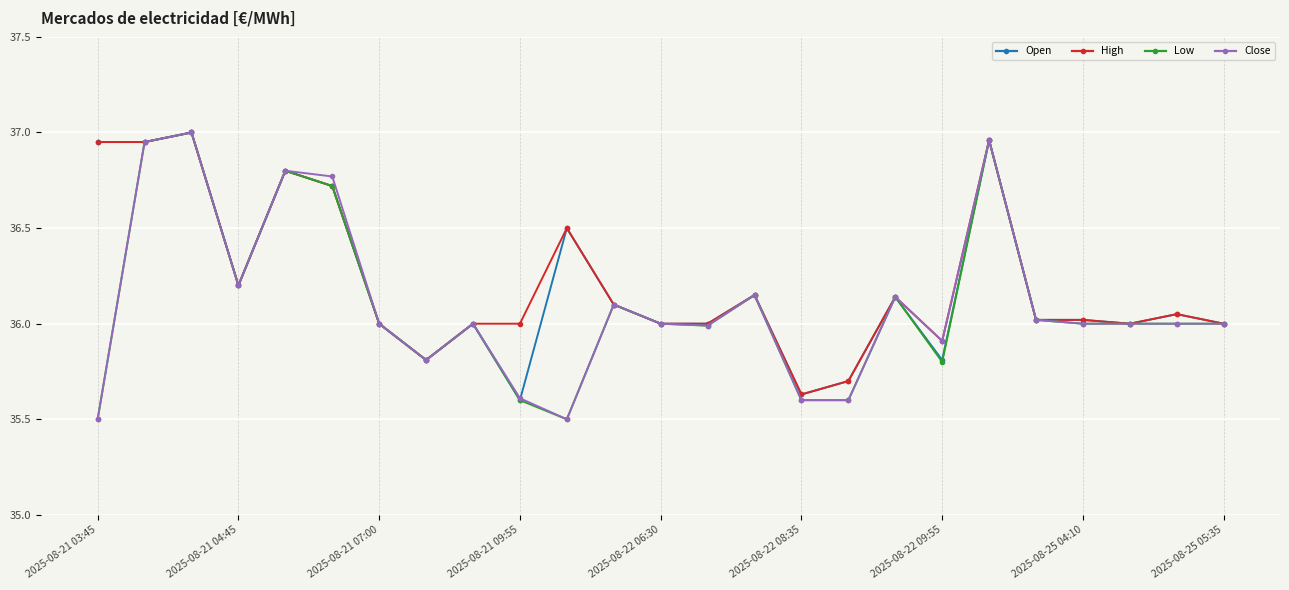

True or false: Close has more than 2 interior local peaks.

True